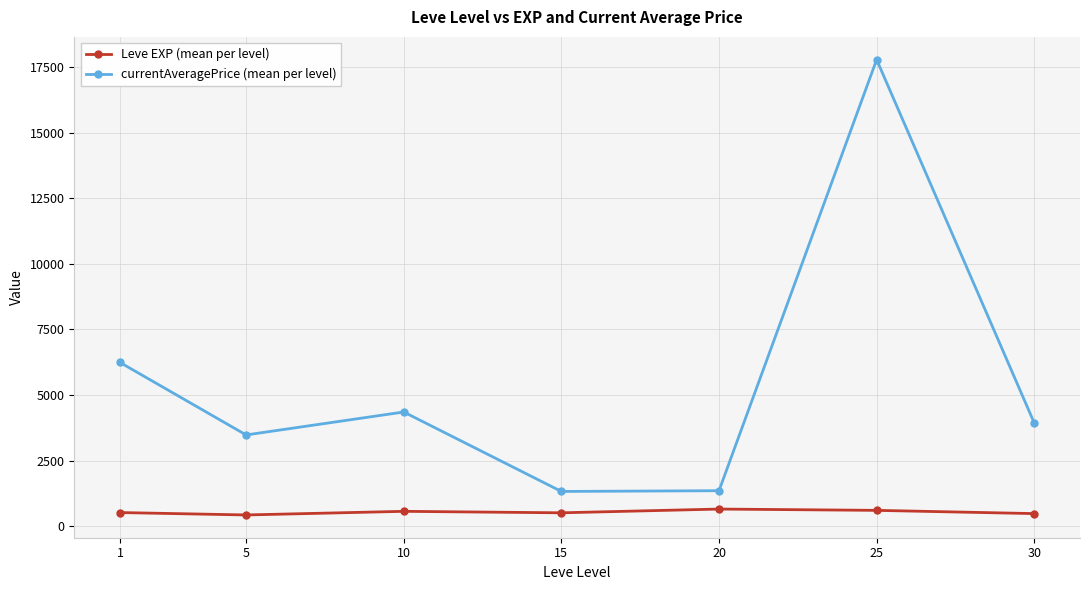

What are all the series names shown in the legend?

Leve EXP (mean per level), currentAveragePrice (mean per level)